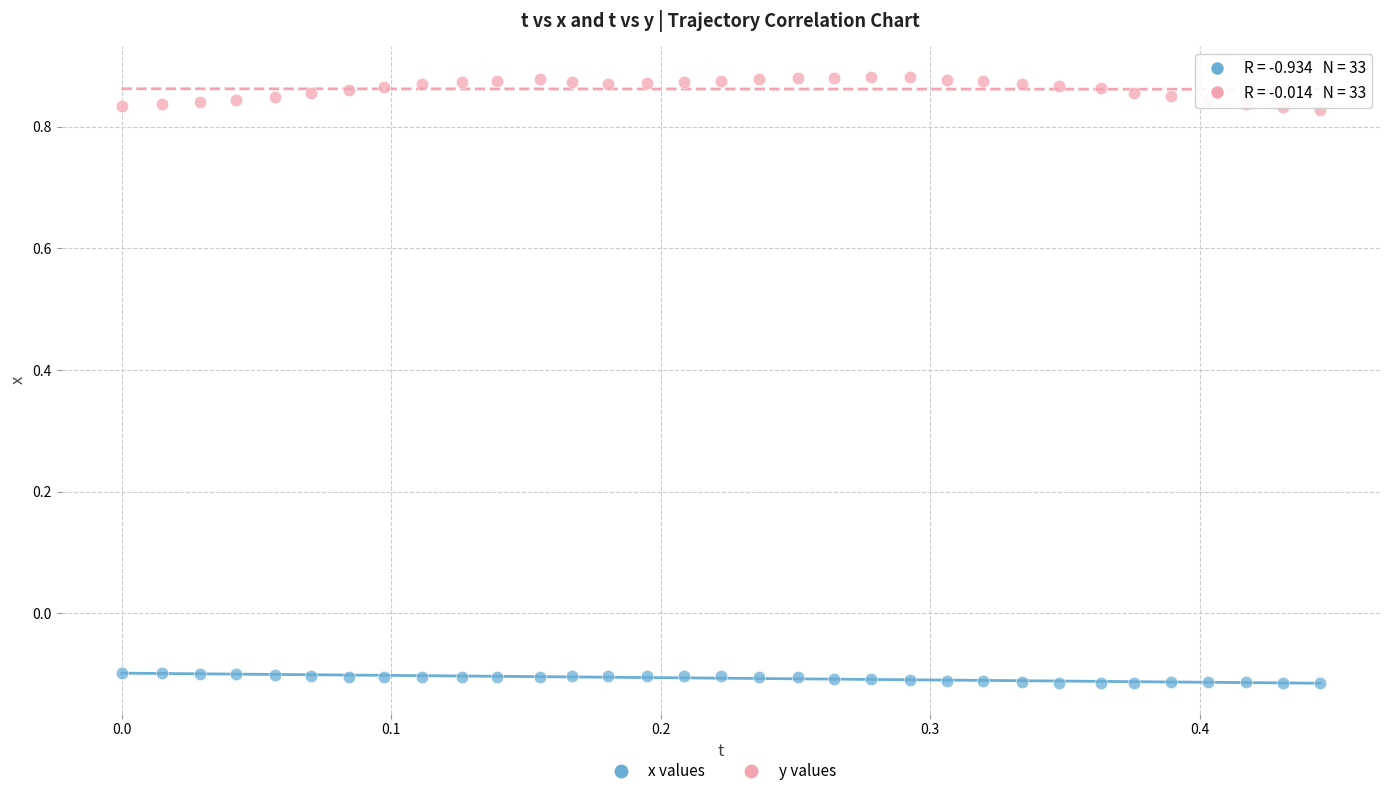

Which series has the widest spread of Y values?

y values